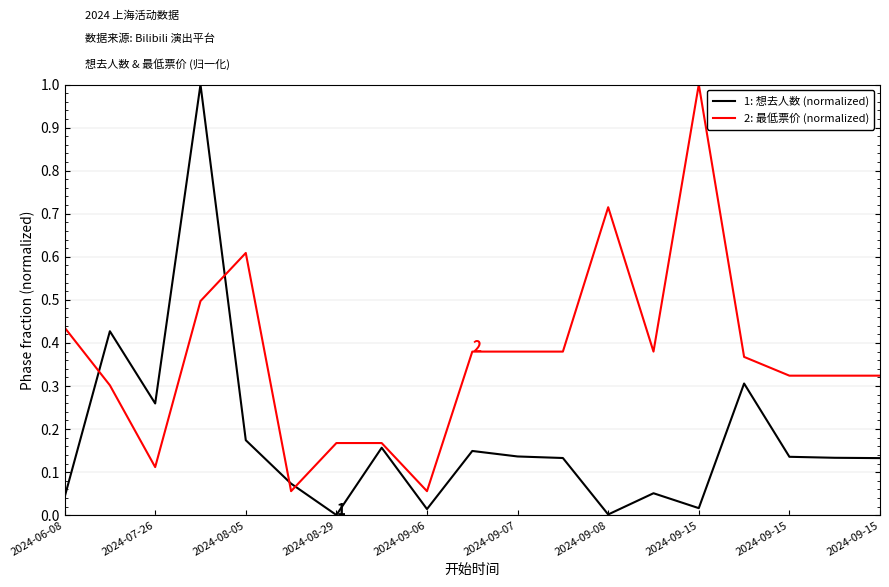

True or false: 2: 最低票价 (normalized) and 1: 想去人数 (normalized) intersect in this chart.

True